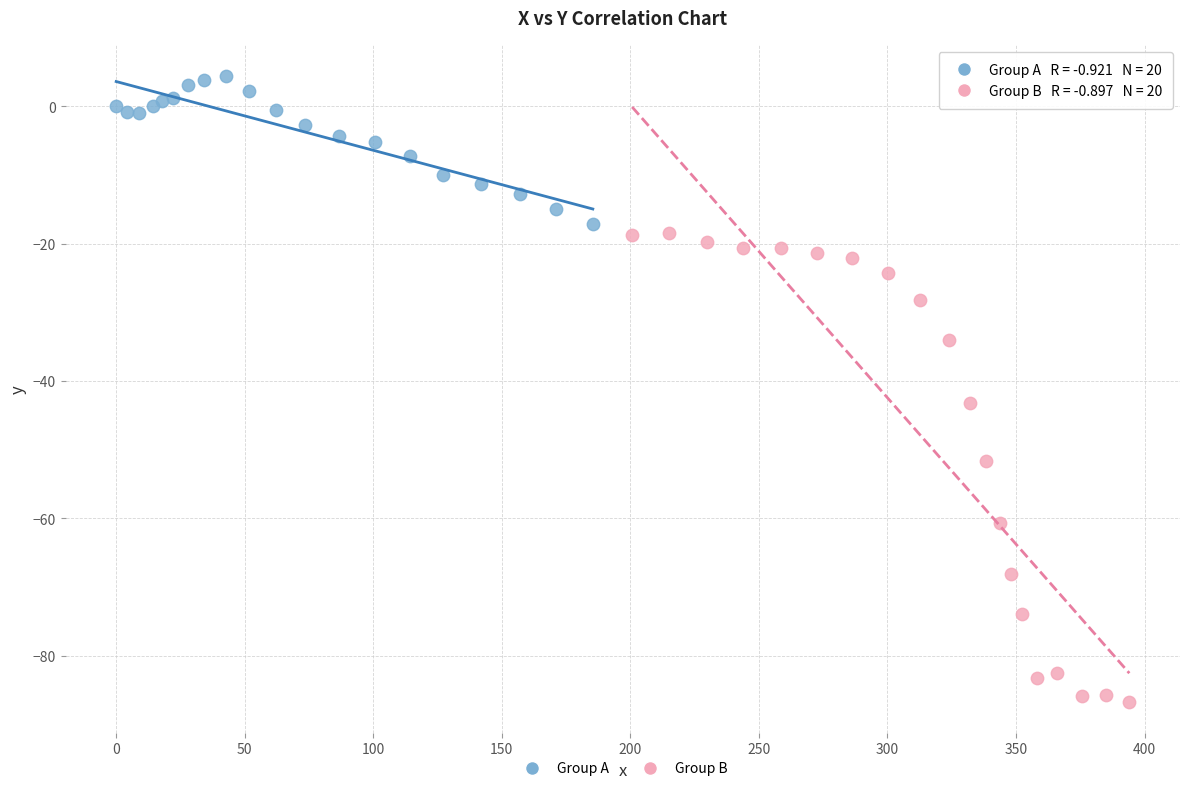

Which series has the largest Y range (max minus min)?

Group B